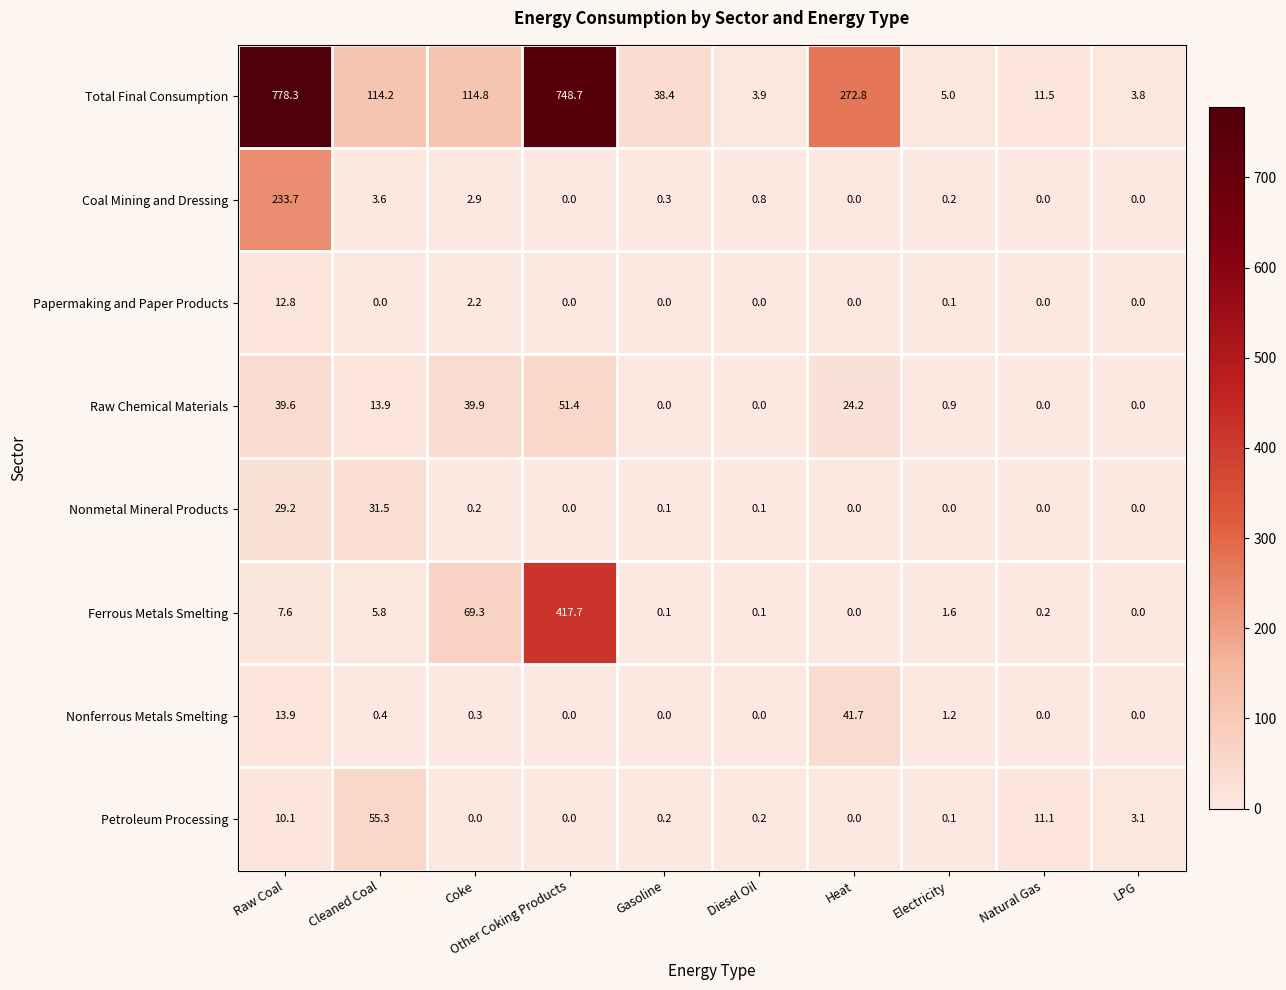

Which category has the highest value across all series?

Raw Coal